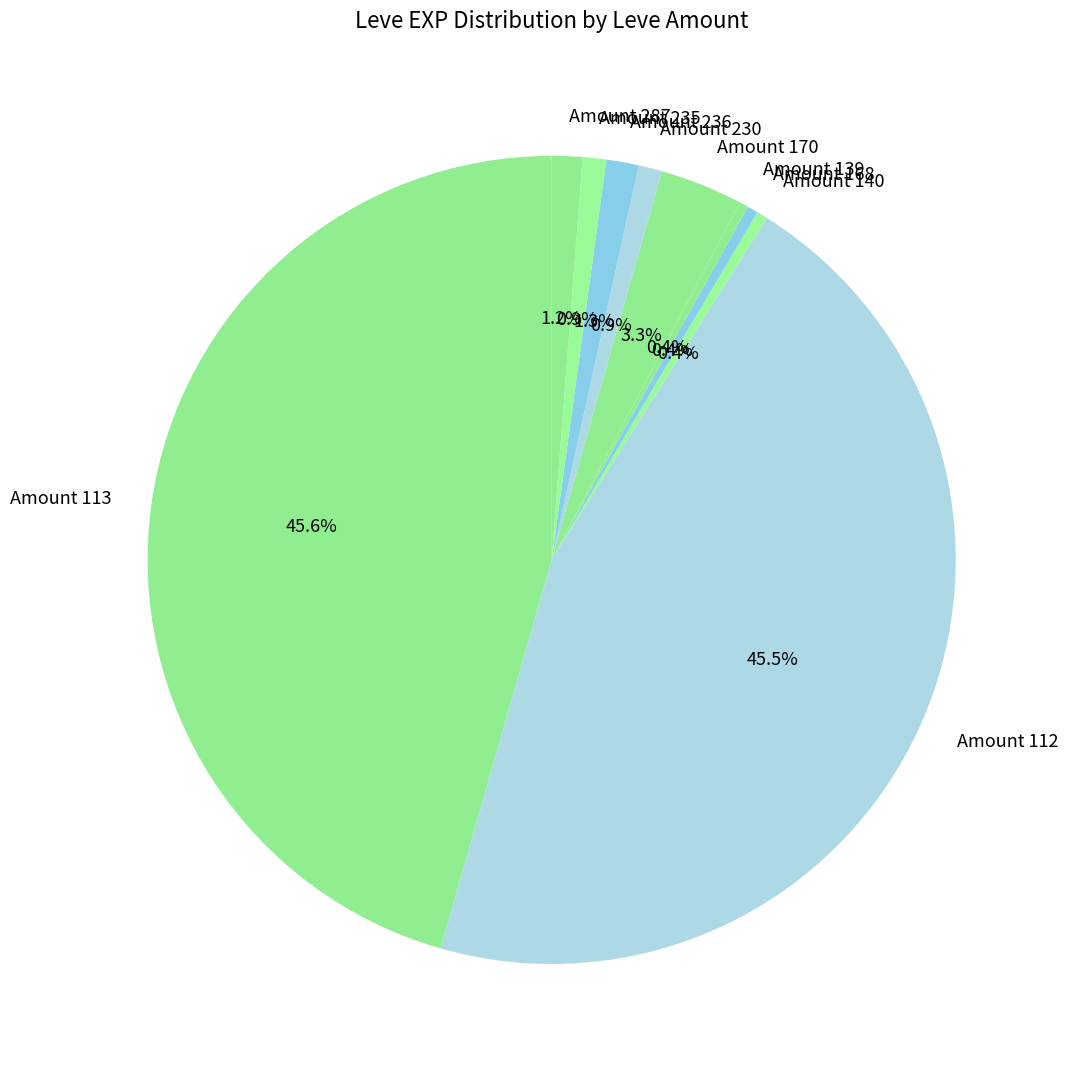

Does Amount 287 account for over 50% of the chart?

No